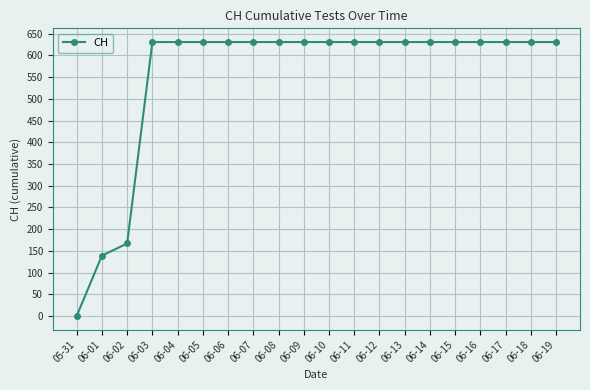

Reading left to right, extract all data points from this chart.

0	139	167	631	631	631	631	631	631	631	631	631	631	631	631	631	631	631	631	631